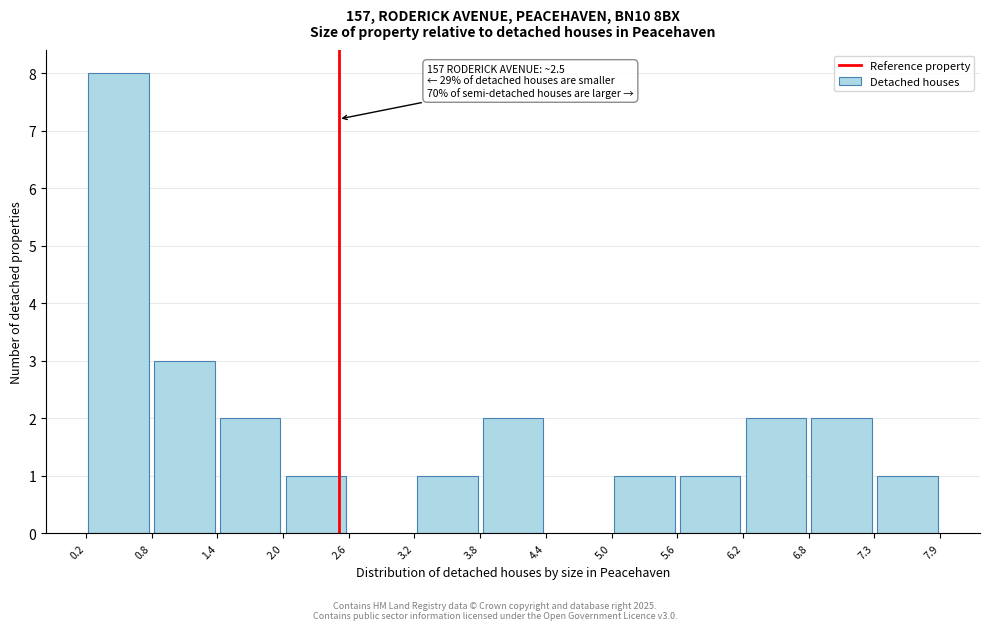

Which range on the x-axis has the tallest bar?

0.2 to 0.8